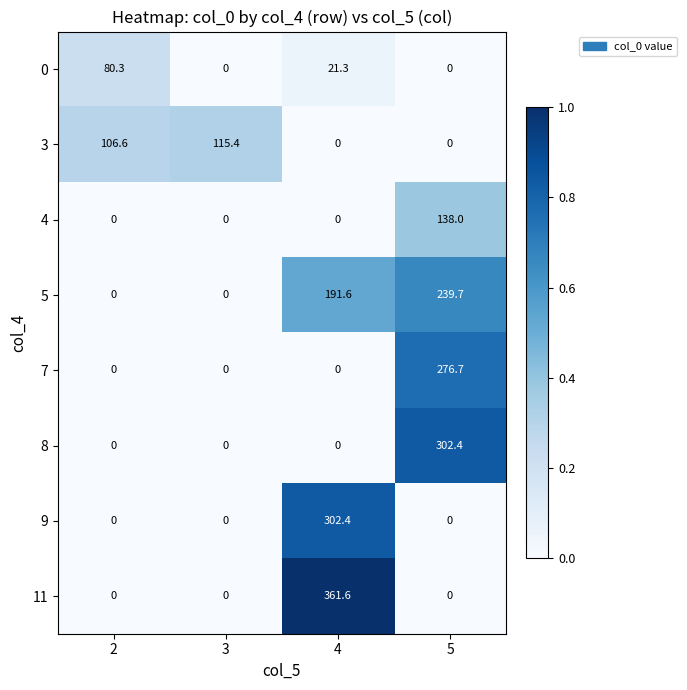

What is the spread (max minus min) of values at 2?

106.6